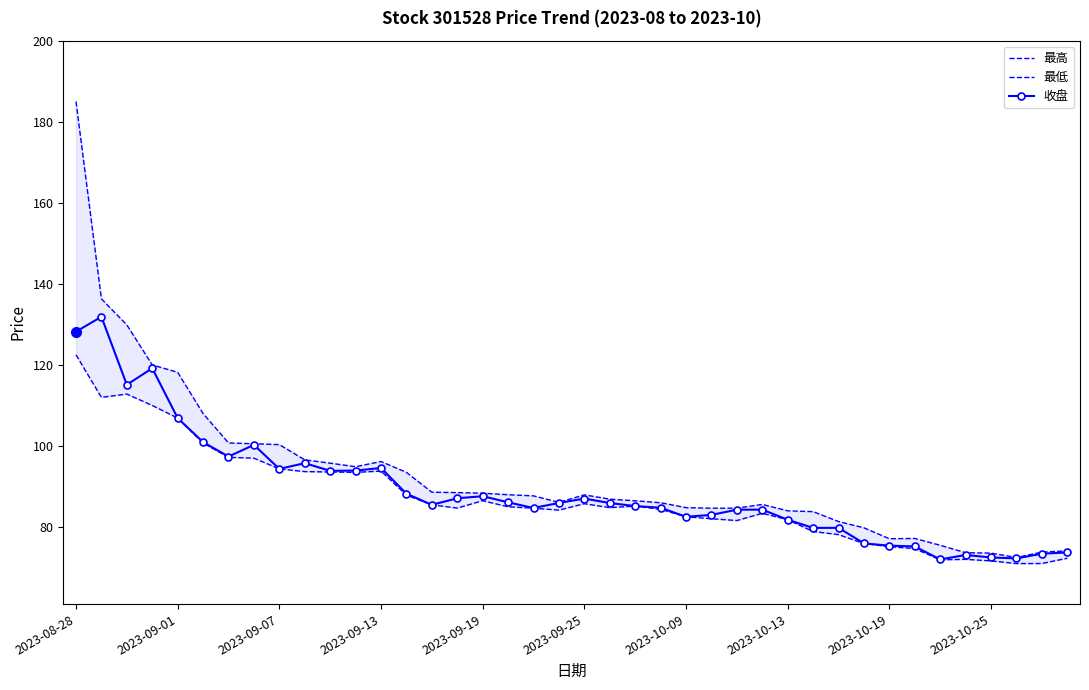

What are all the series names shown in the legend?

最高, 最低, 收盘